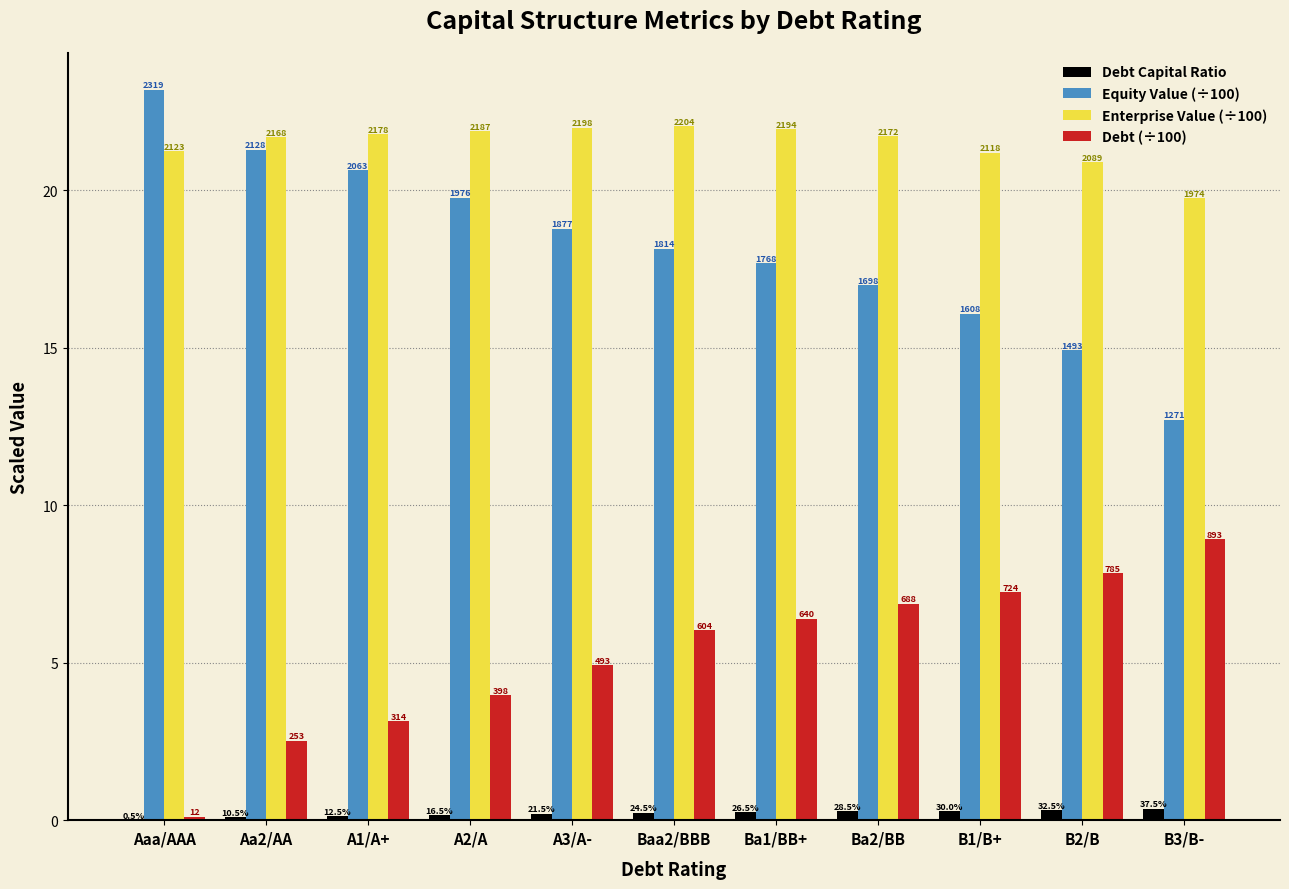

Reading left to right, list all the values displayed in this chart.

Debt Capital Ratio: 0.0	0.1	0.1	0.2	0.2	0.2	0.3	0.3	0.3	0.3	0.4
Equity Value (÷100): 23.2	21.3	20.6	19.8	18.8	18.1	17.7	17.0	16.1	14.9	12.7
Enterprise Value (÷100): 21.2	21.7	21.8	21.9	22.0	22.0	21.9	21.7	21.2	20.9	19.7
Debt (÷100): 0.1	2.5	3.1	4.0	4.9	6.0	6.4	6.9	7.2	7.8	8.9